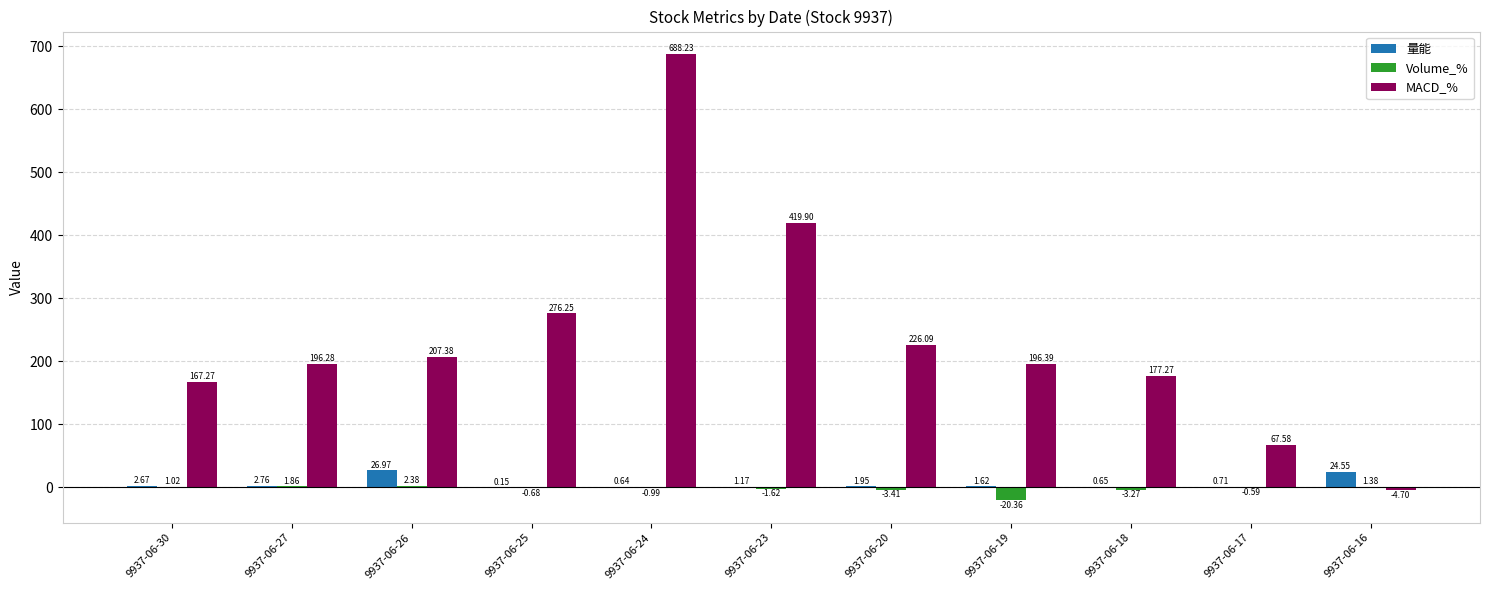

What is the sum of the 量能 values at 9937-06-26 and 9937-06-19?

28.6